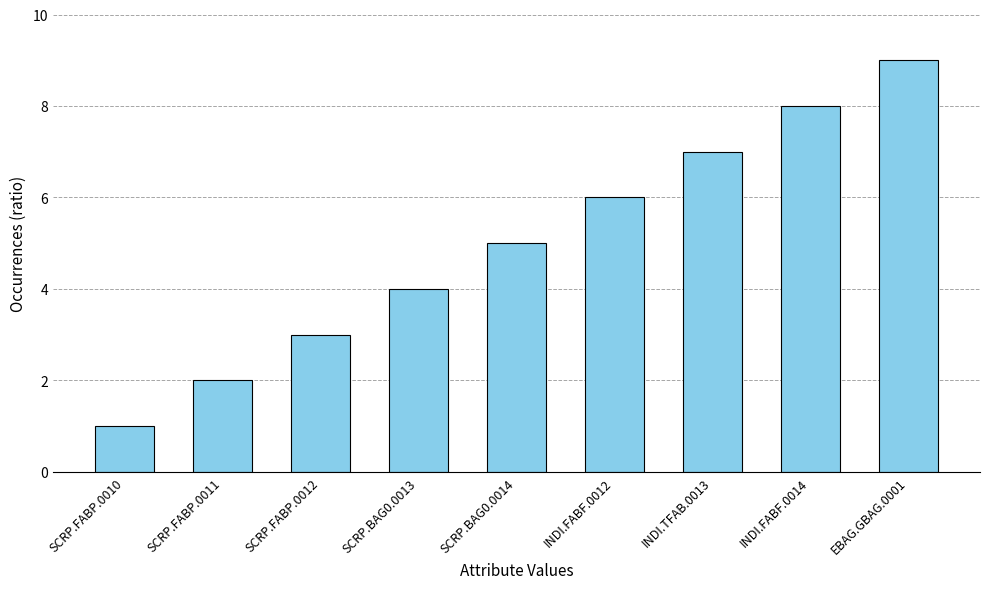

At which category does the chart reach its peak across all series?

EBAG.GBAG.0001